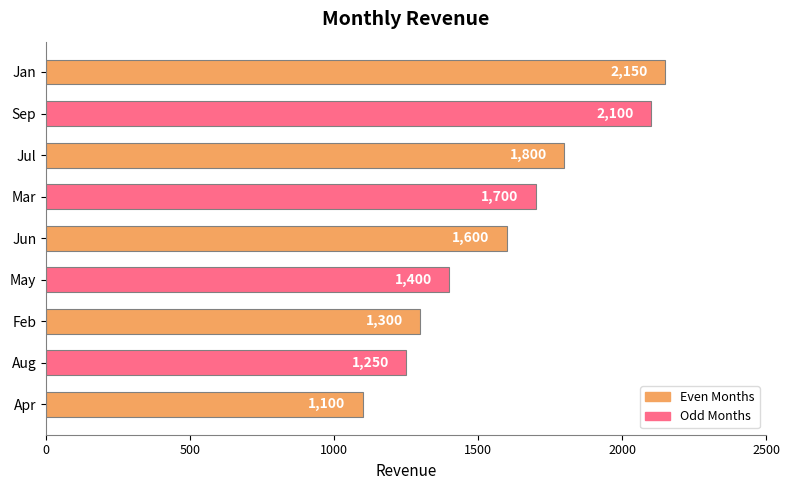

What is the difference between the maximum and minimum values?

1050